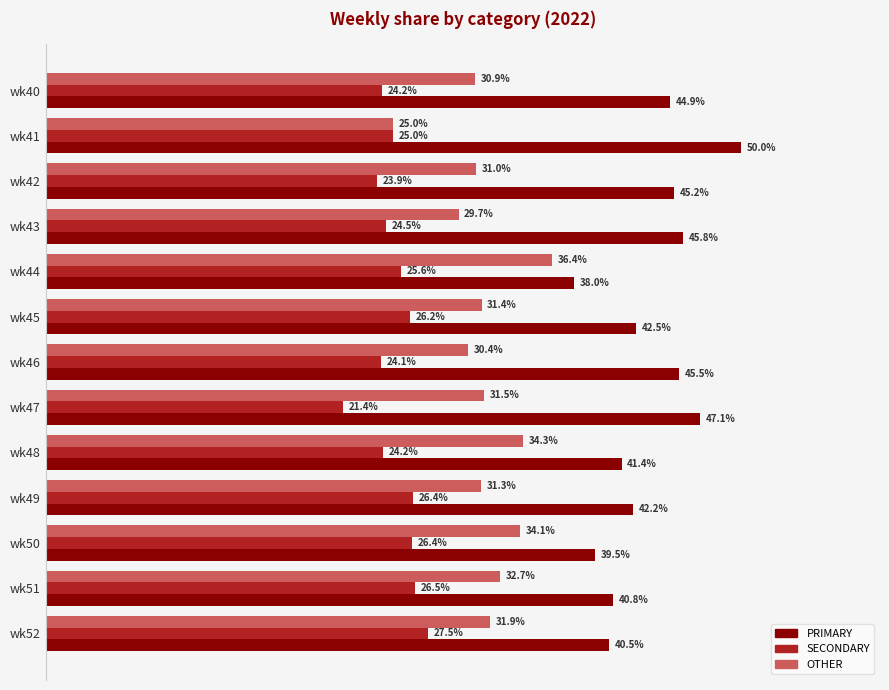

Which category has the lowest value in the OTHER series?

wk41